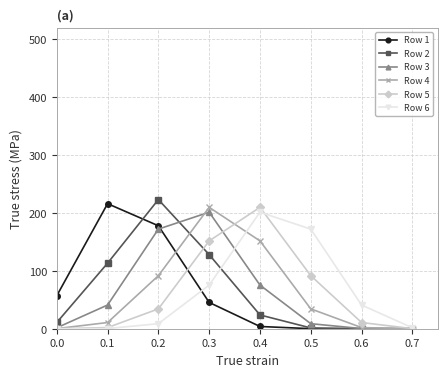

The Row 1 series shows 3.9 at 0.4. True or false?

True